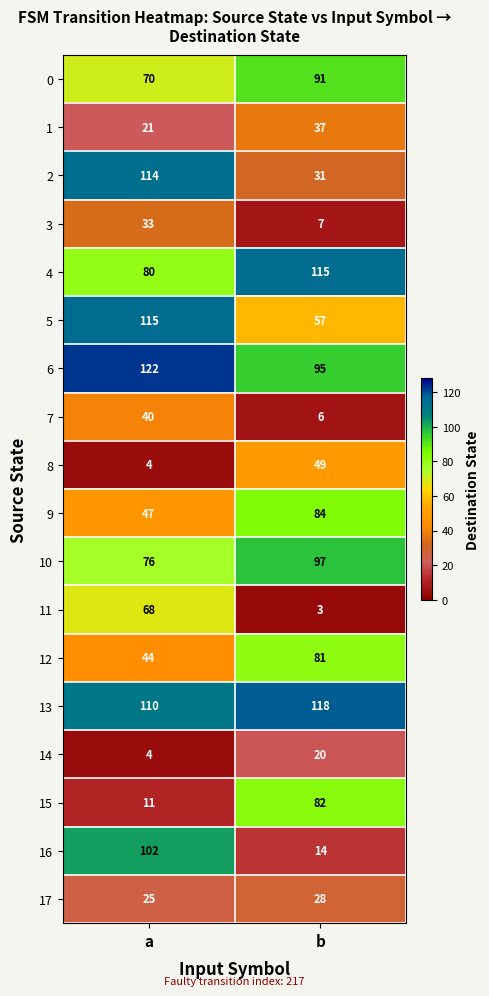

At b, list the series in order from smallest to largest.

11, 7, 3, 16, 14, 17, 2, 1, 8, 5, 12, 15, 9, 0, 6, 10, 4, 13